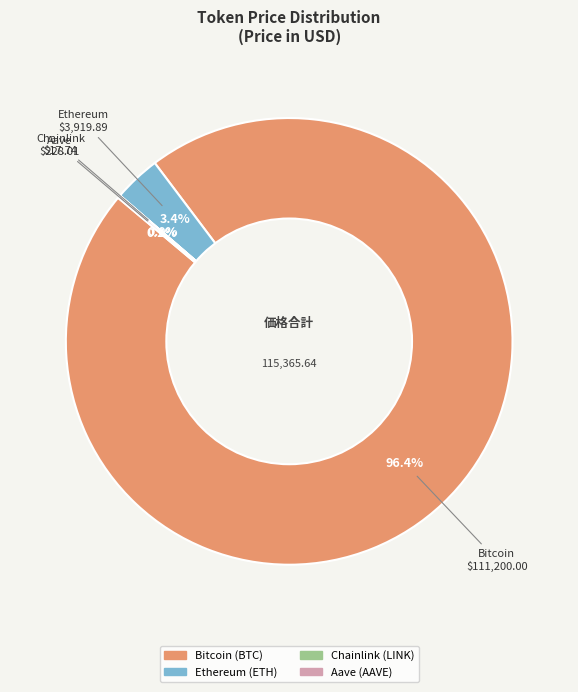

Combined, do Bitcoin and Ethereum account for over 50%?

Yes